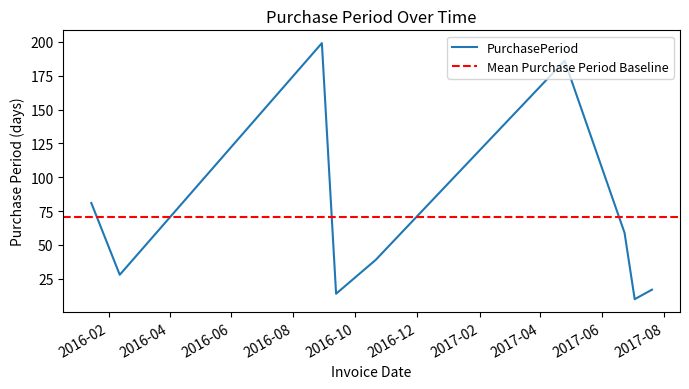

What is the minimum value shown in the chart?

10